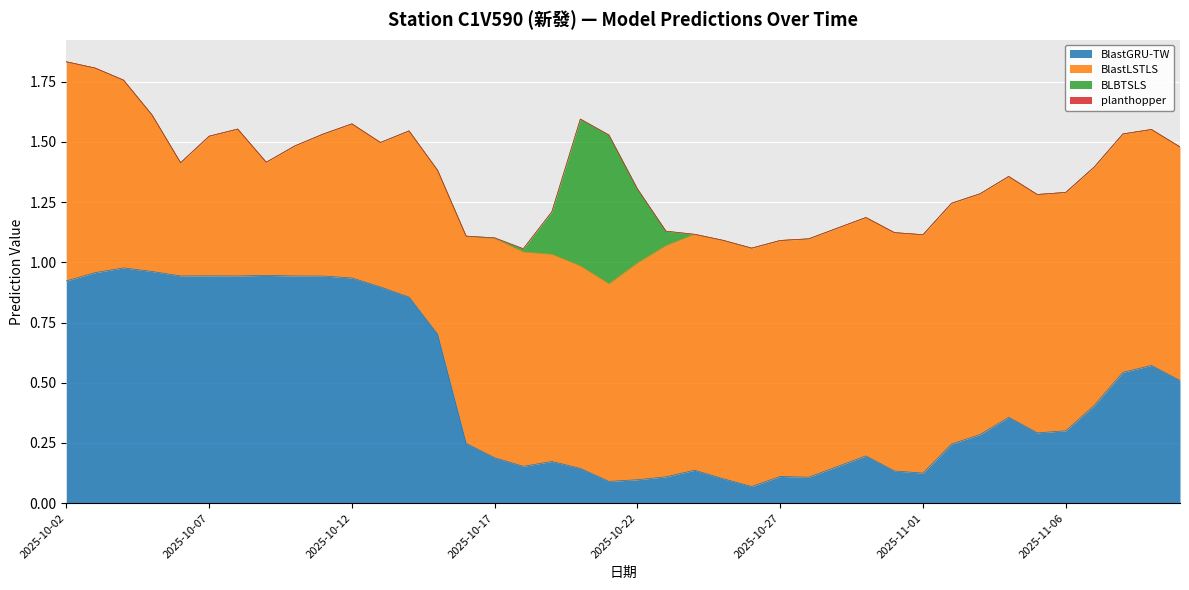

What position from the left is 2025-10-28?

27